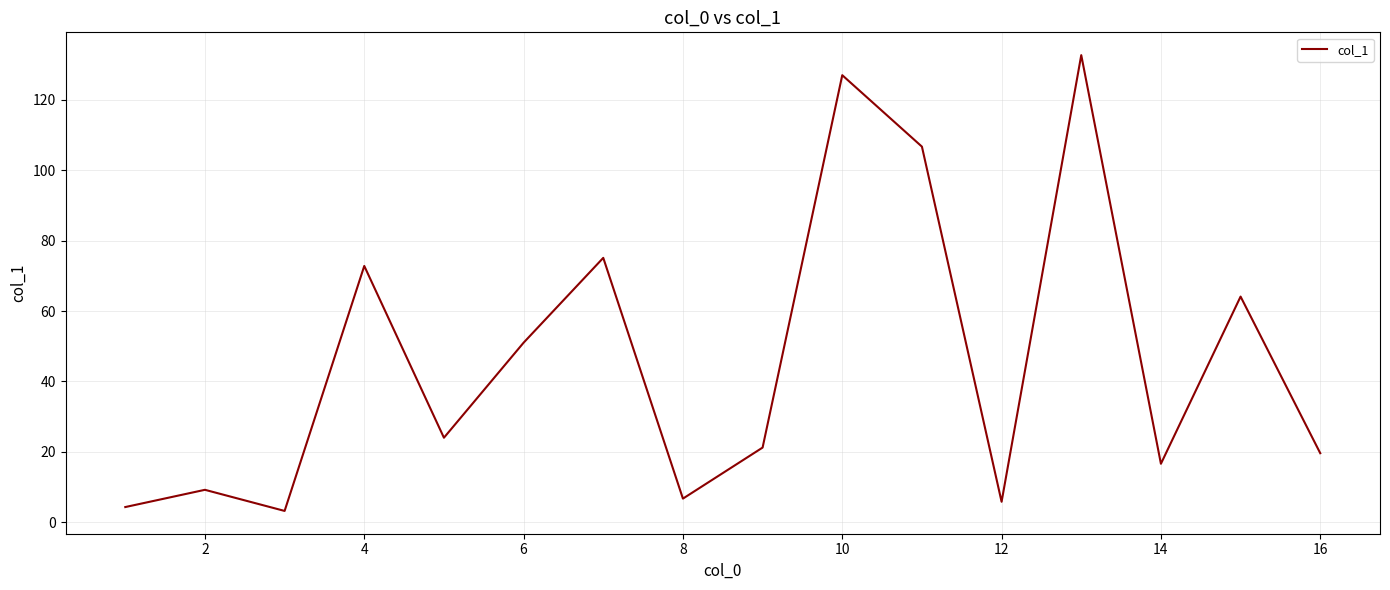

What is the difference between the maximum and minimum values?

129.5